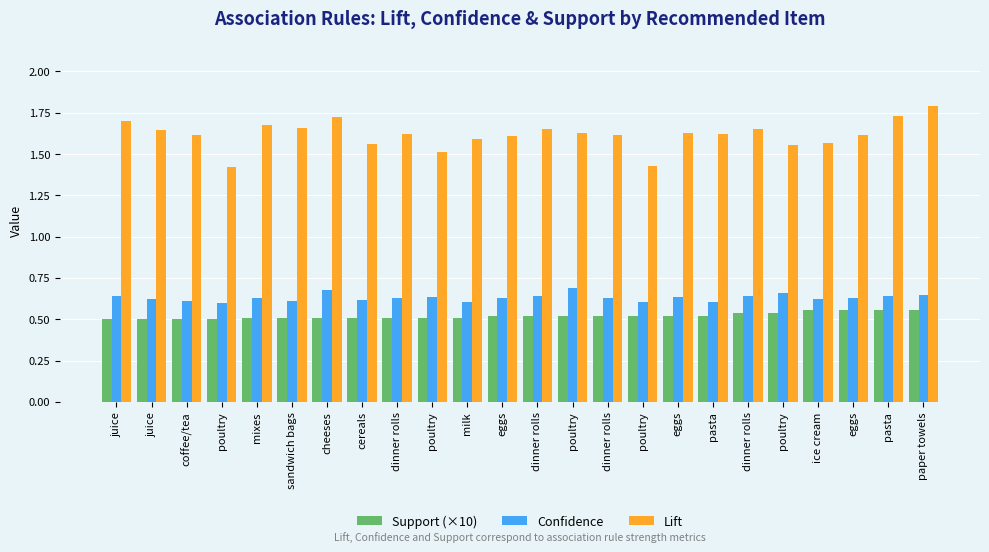

How many bars are there in each group?

3